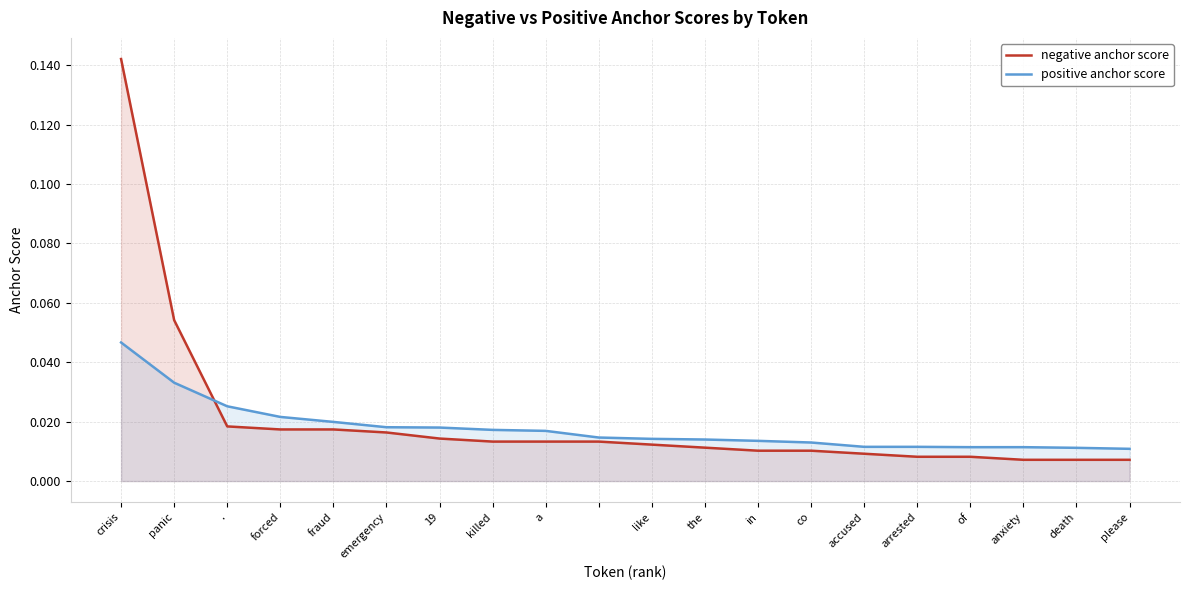

Which category has the highest value in the negative anchor score series?

crisis